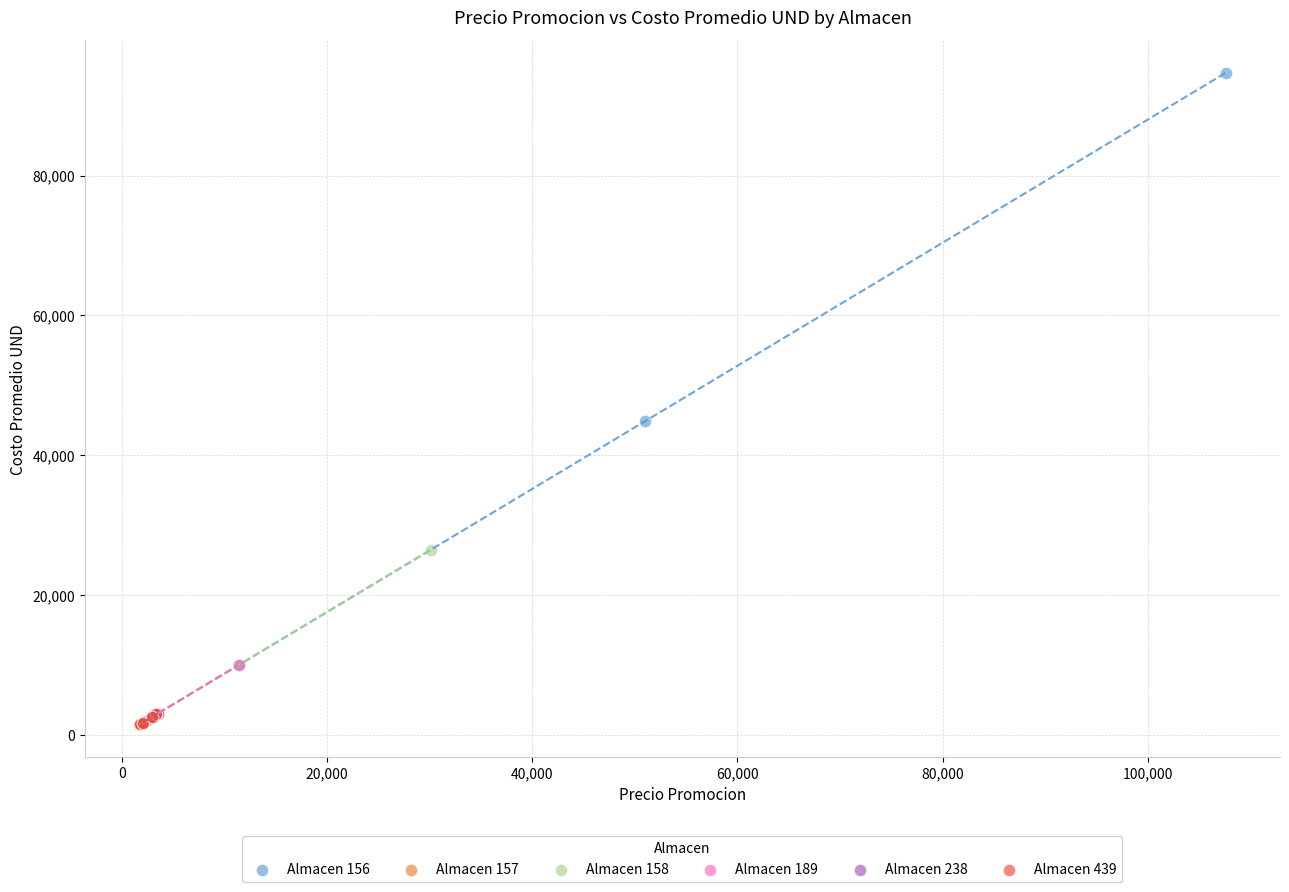

Which series contains the highest Y value?

Almacen 156